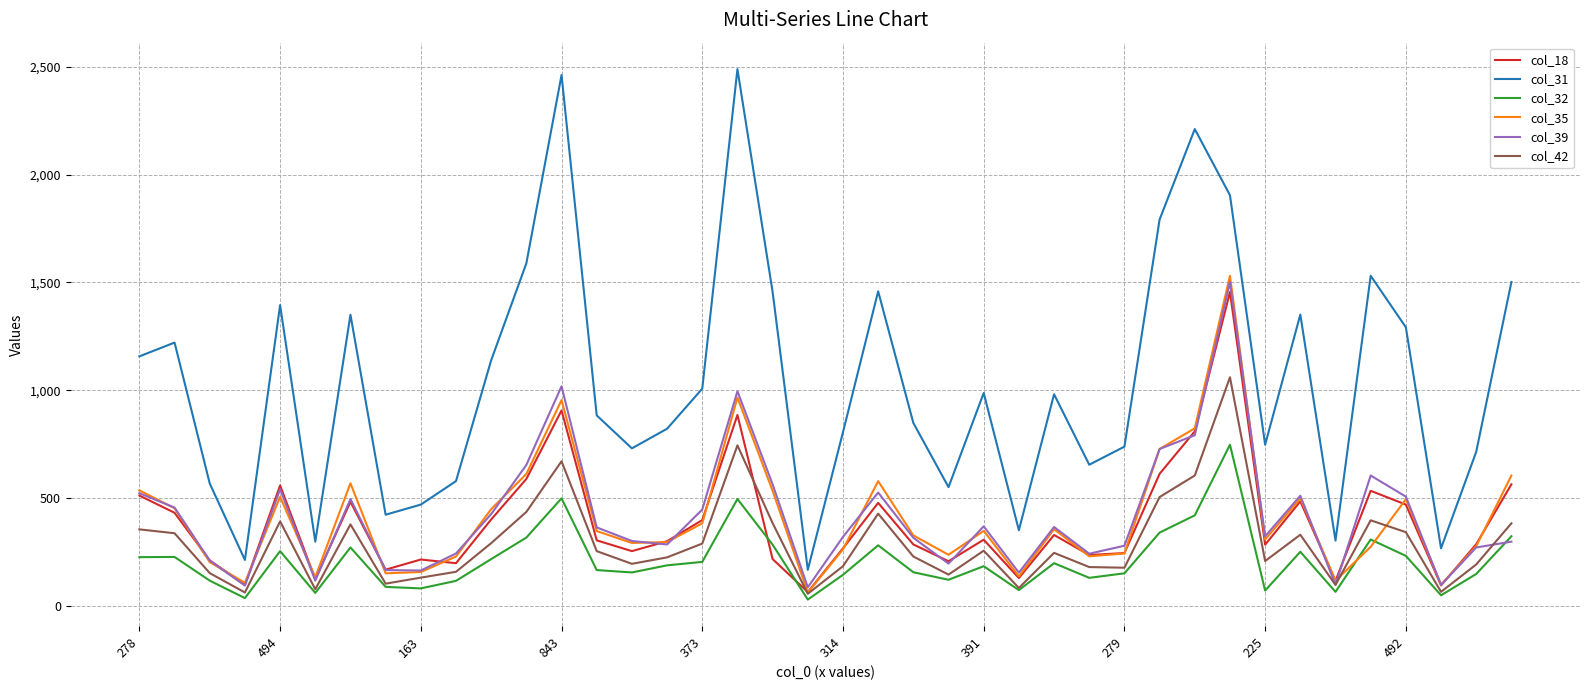

True or false: col_18 and col_32 intersect in this chart.

True